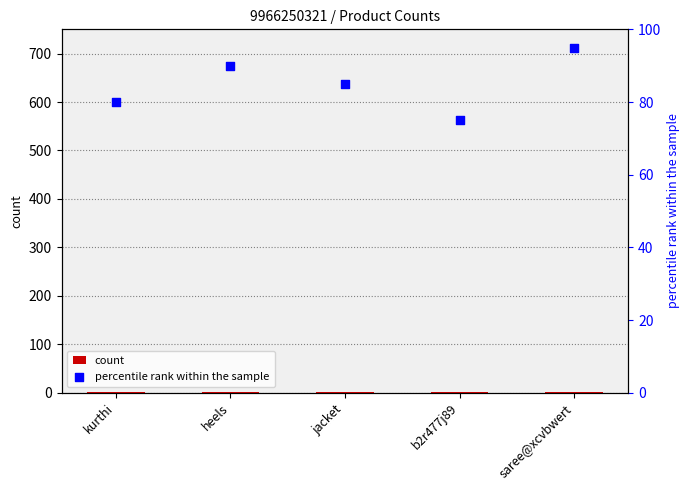

Is the value of count at heels greater than the value of percentile rank within the sample at jacket?

No